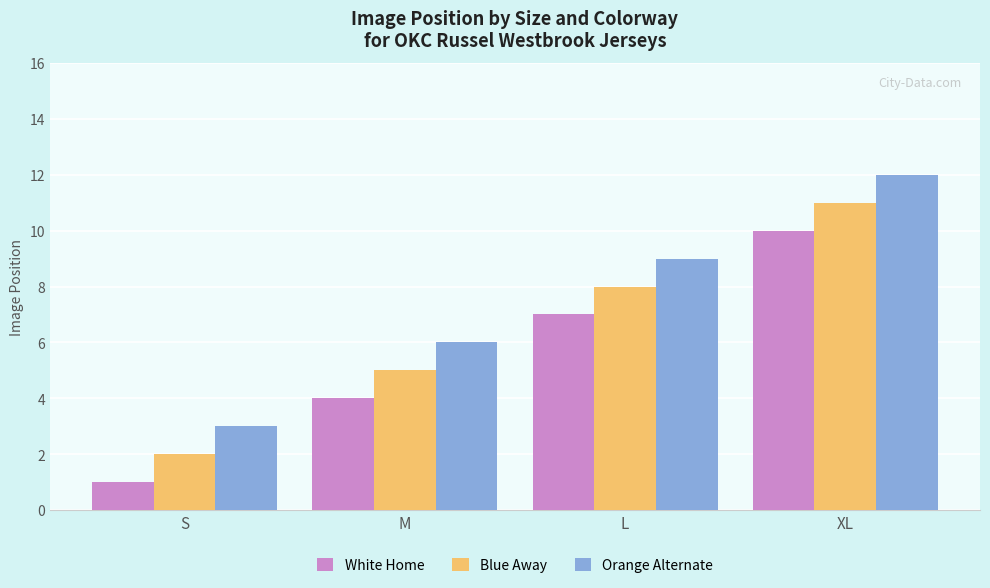

At which label does Blue Away reach its peak?

XL